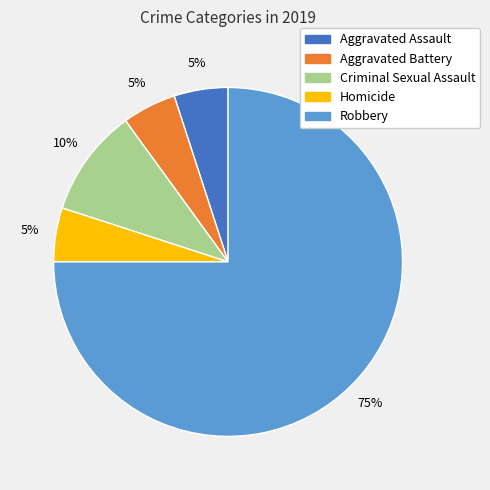

Do Homicide and Criminal Sexual Assault together represent more than half of the pie?

No